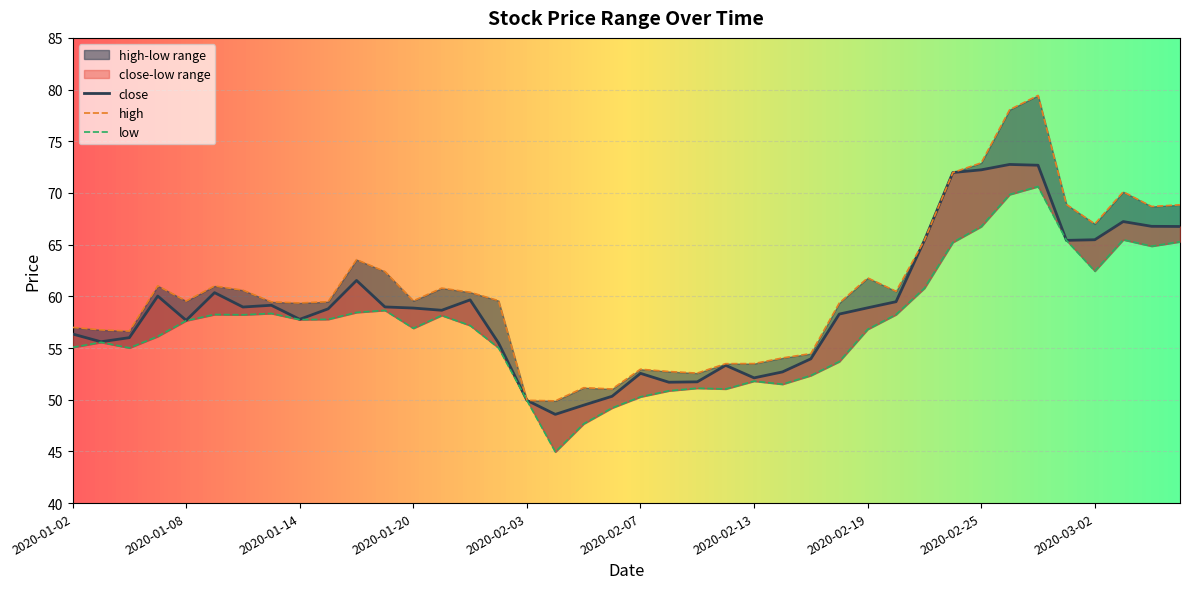

Is it true that low equals 65.4 at 2020-02-28?

True